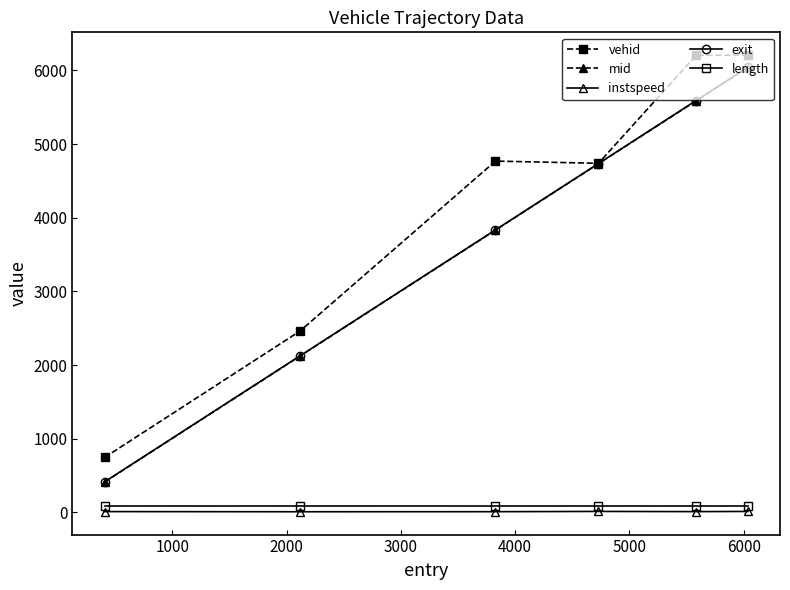

True or false: exit has more than 1 points higher than both neighbors.

False